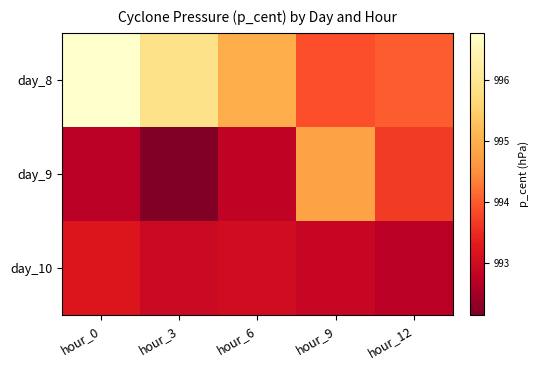

How many categories are shown in the chart?

5